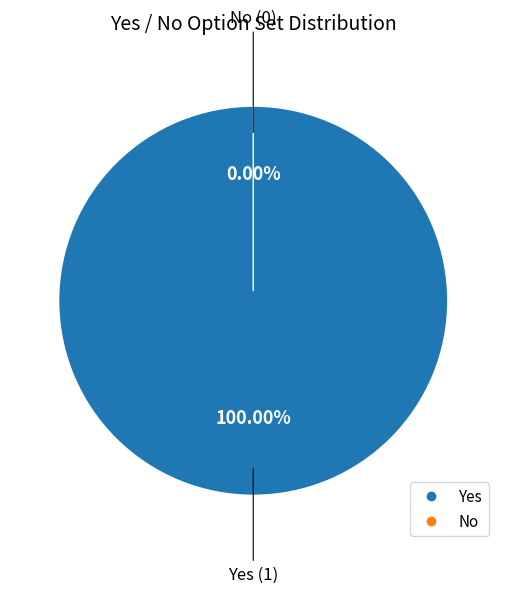

What is the largest slice in the pie chart?

Yes